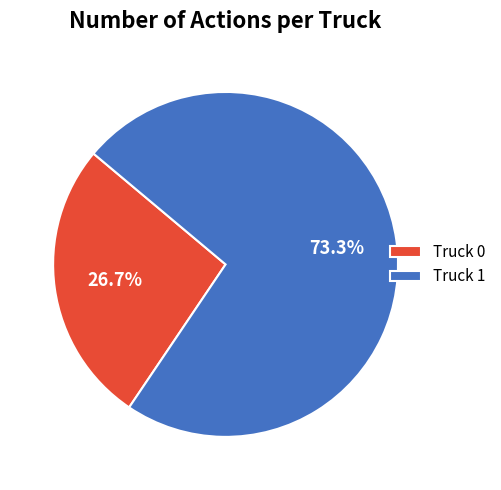

Which category has the smallest portion of the pie?

Truck 0